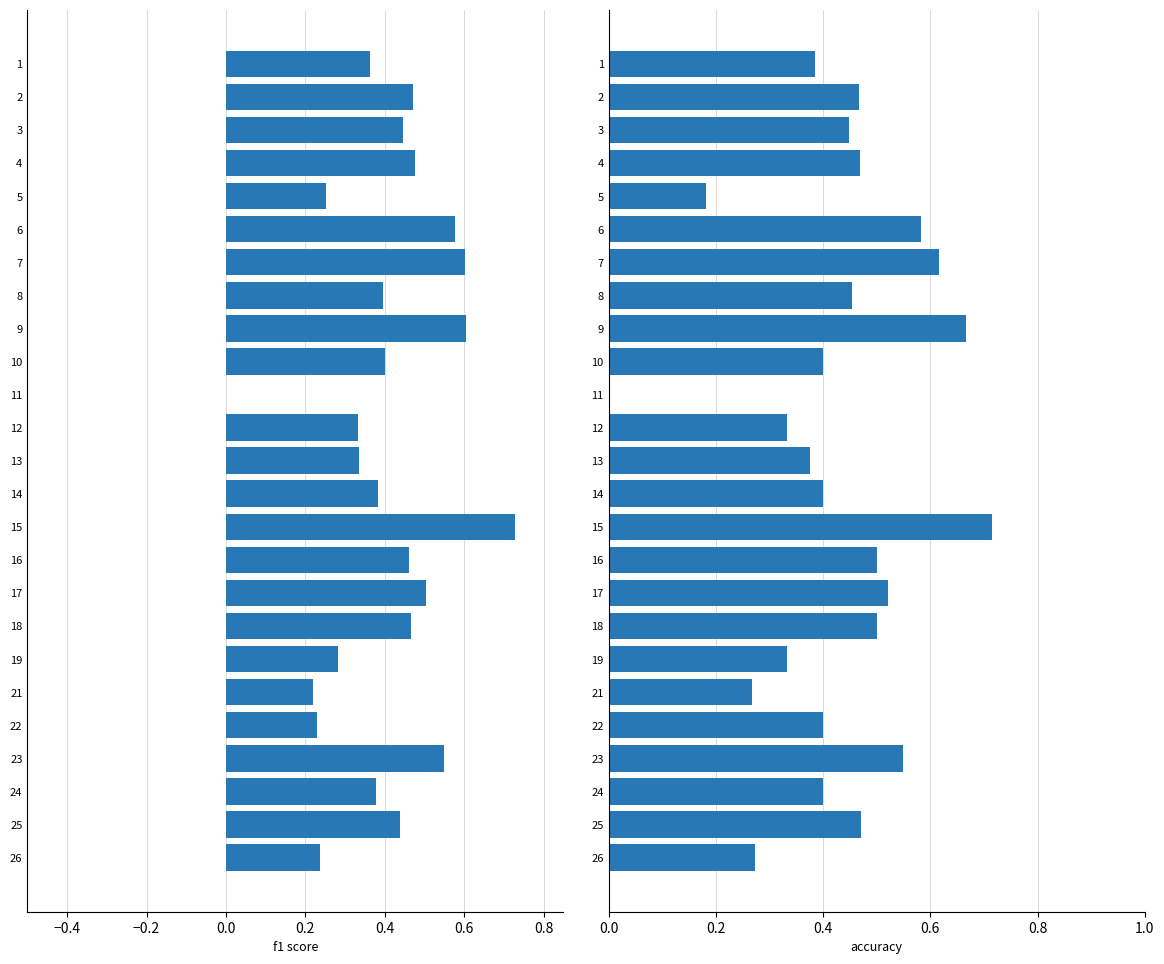

How many bars are there in each group?

2